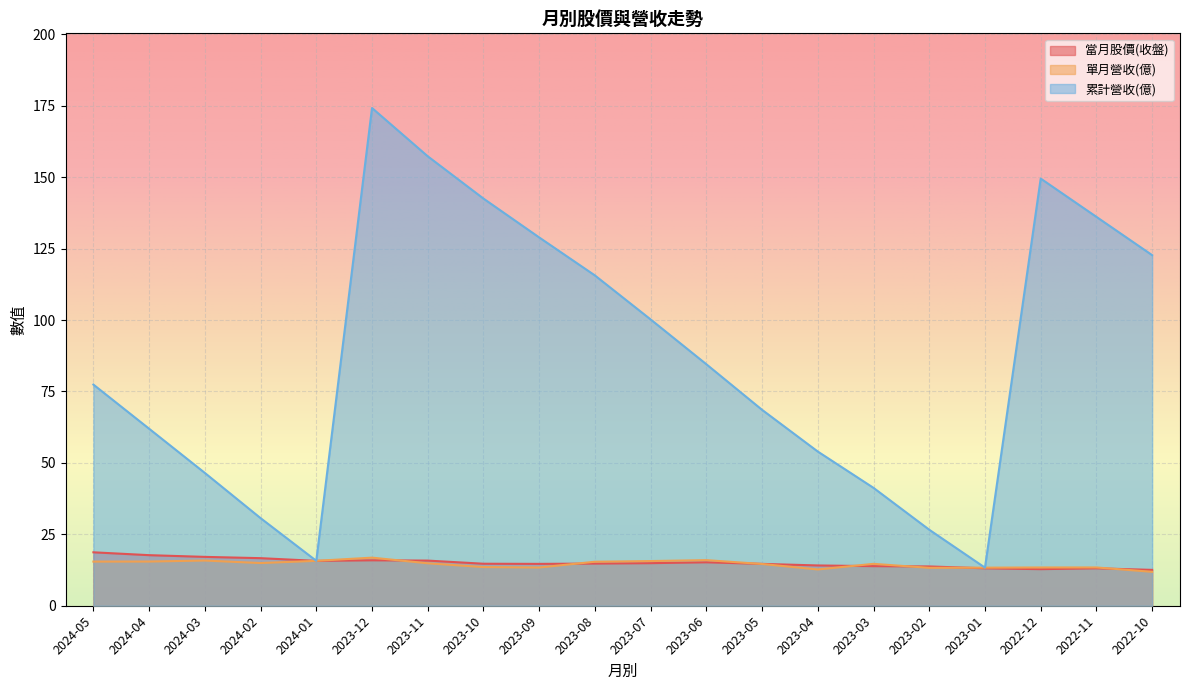

At which category does 當月股價(收盤) reach its first local peak?

2023-12